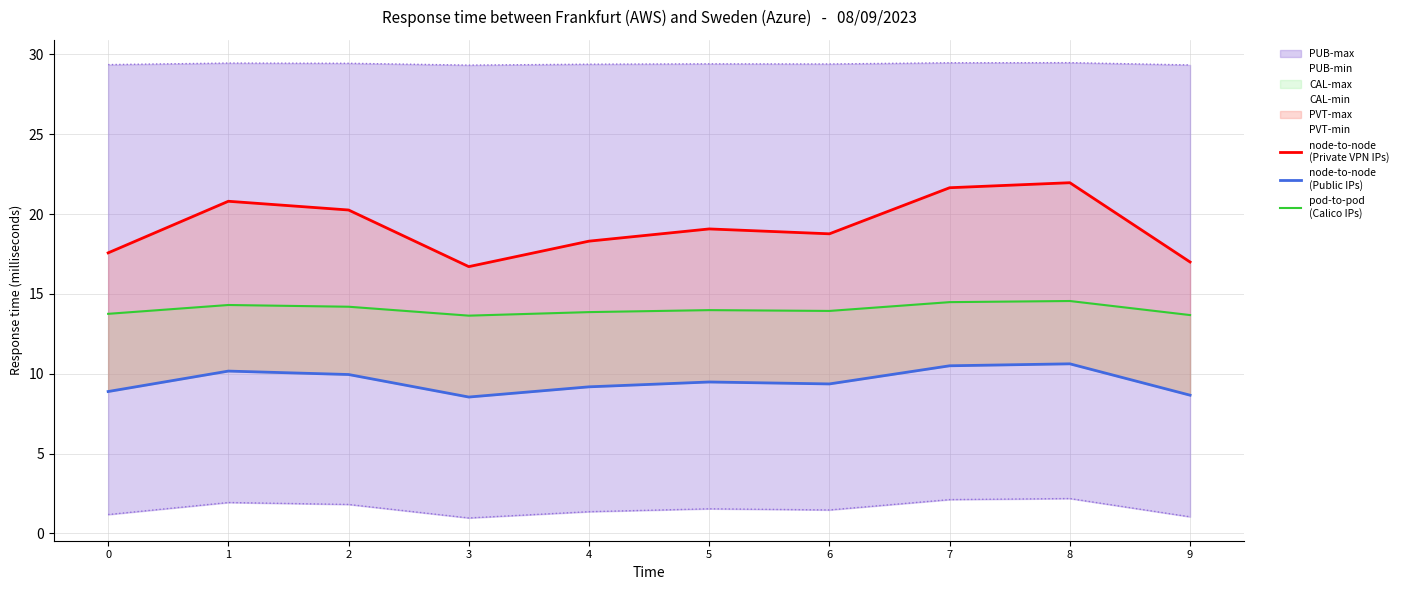

What is the total value across all series at 3?

38.9